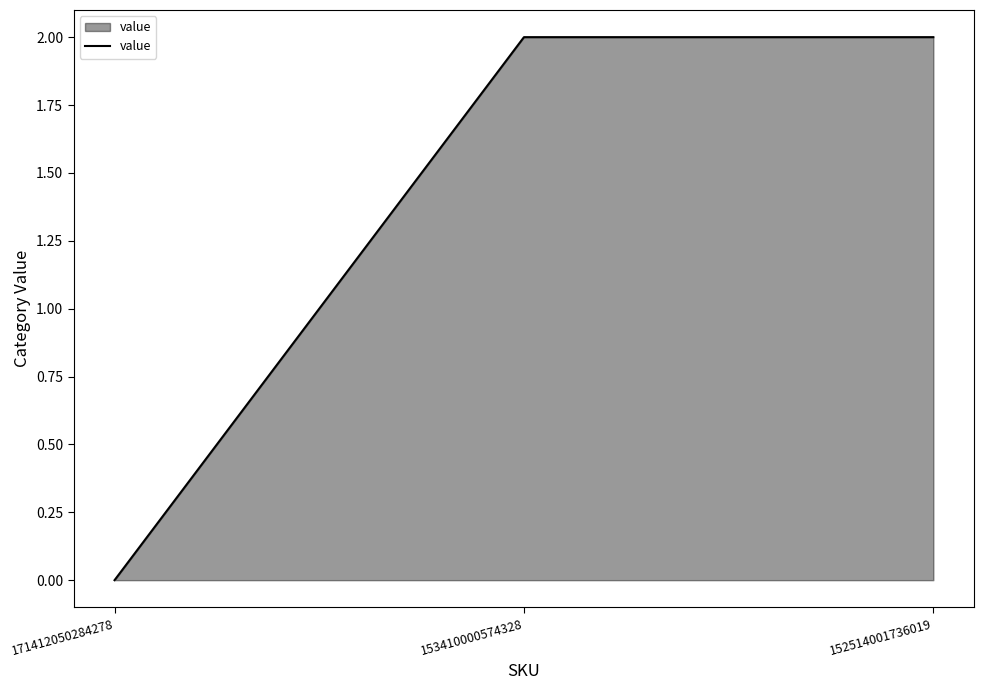

The value at 153410000574328 is 3. True or false?

False